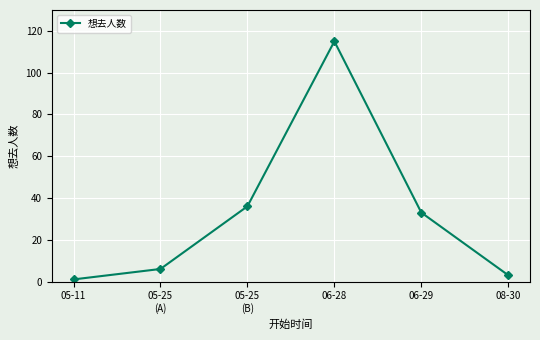

At which category does the chart reach its minimum across all series?

05-11